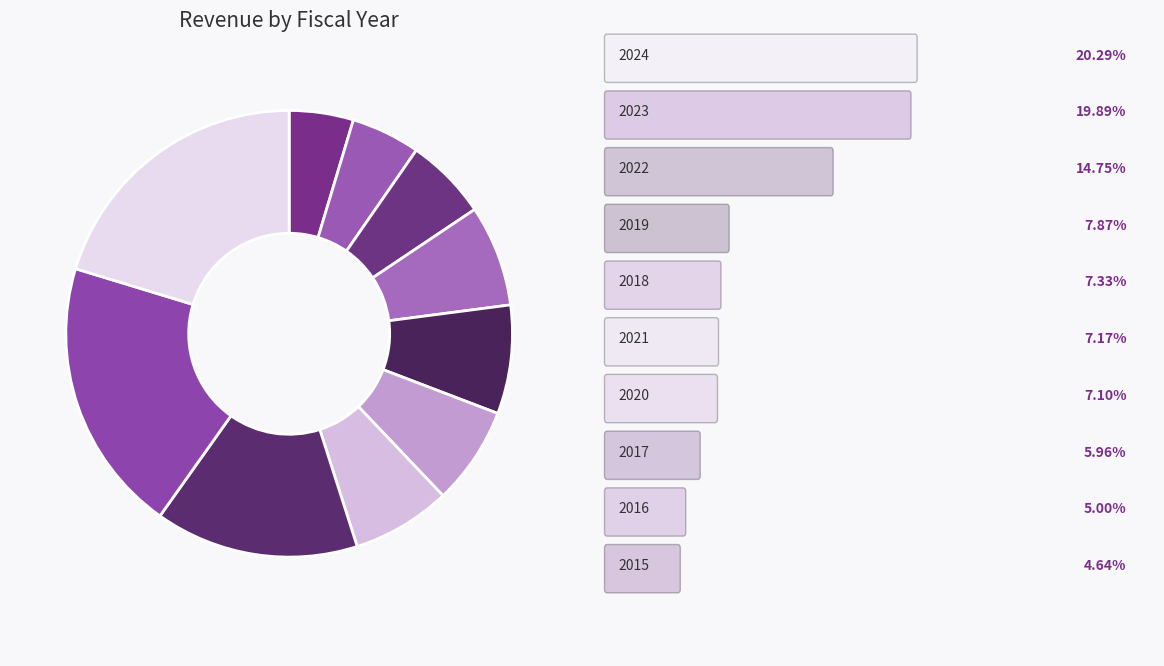

How many slices are in this pie chart?

10